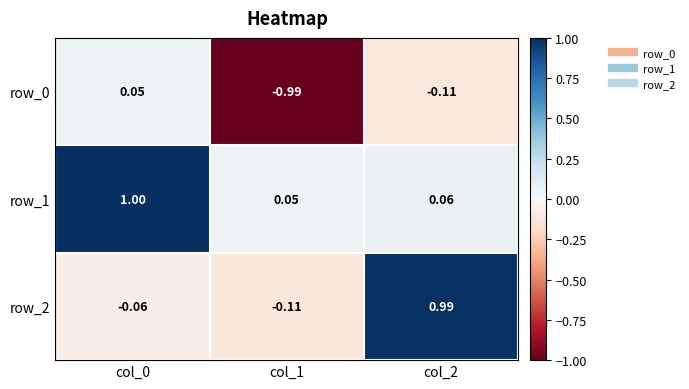

What is the average value of the row_1 series?

0.4